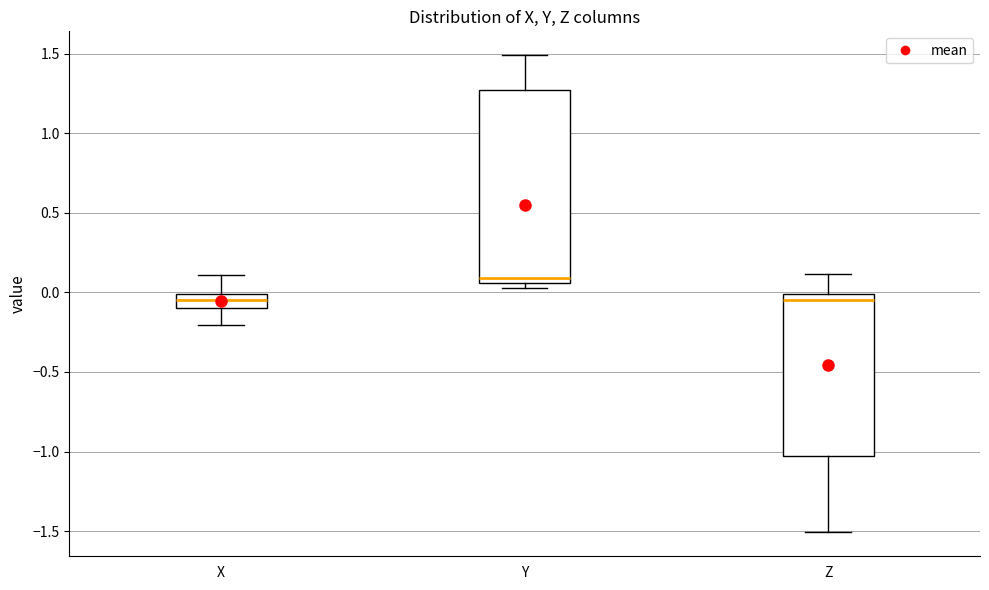

Reading left to right, transcribe this box plot: for each box, give where its median line is, the range the box spans, and where its two whiskers end, as read against the y-axis. The values are not printed on the chart, so give them approximately, as read against the axis.

X: median -0.05, box -0.10 to 0.00, whiskers -0.20 to 0.10
Y: median 0.10, box 0.05 to 1.25, whiskers 0.05 (just below the box's lower edge) to 1.50
Z: median -0.05, box -1.05 to 0.00, whiskers -1.50 to 0.10